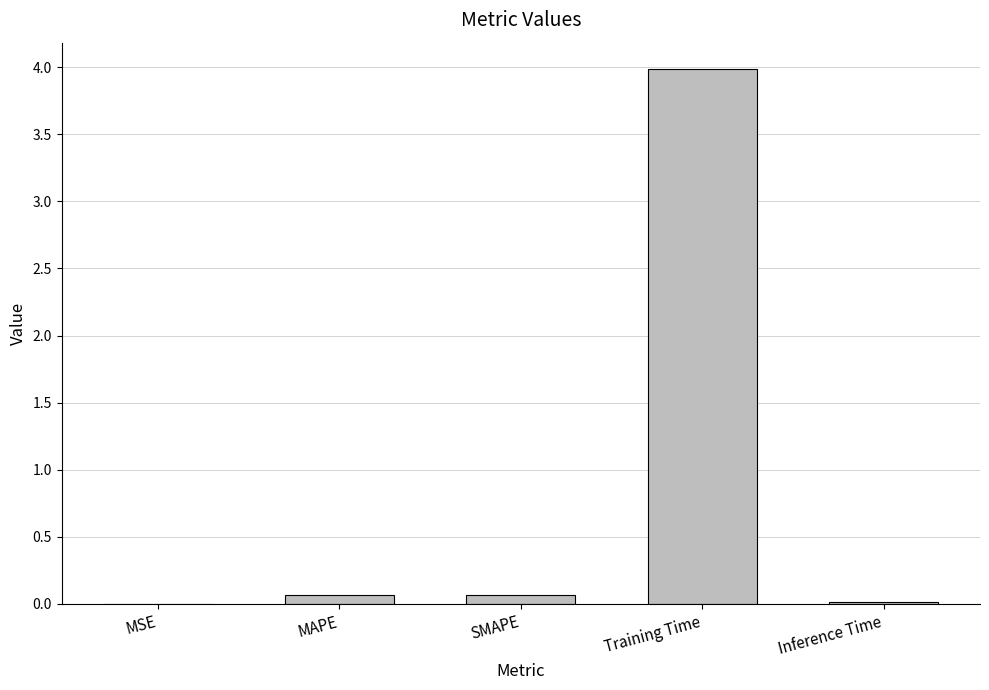

Which has a higher value, Training Time or MSE?

Training Time